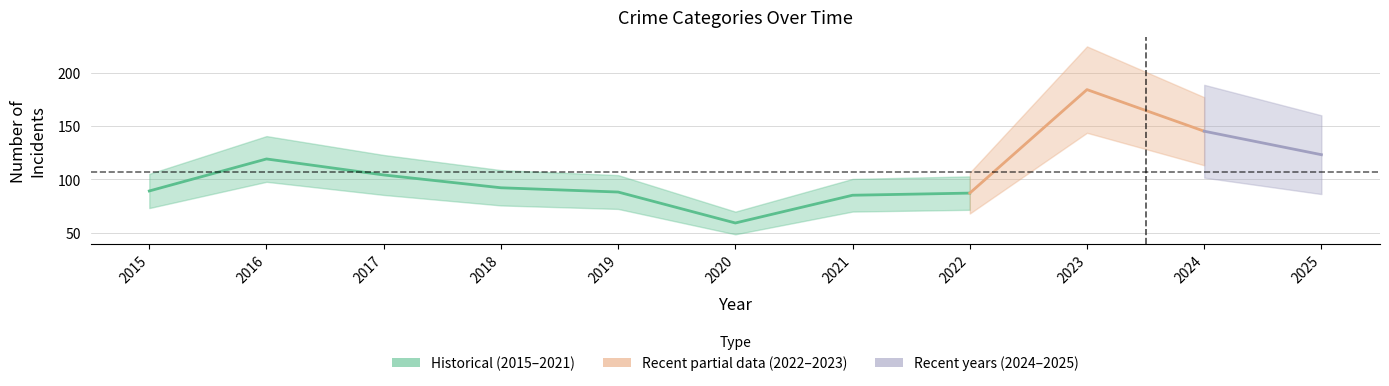

At which label does Burglary first exceed 4?

2015